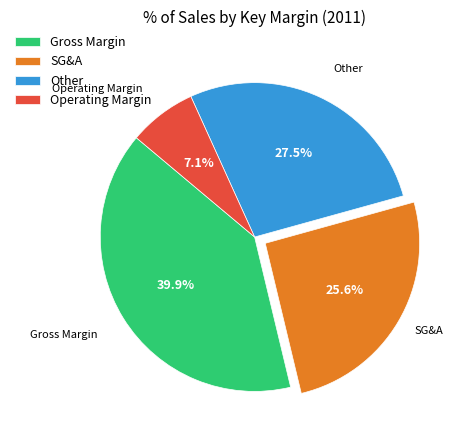

To the nearest percent, what is the difference between the Operating Margin and Other slice percentages?

20%